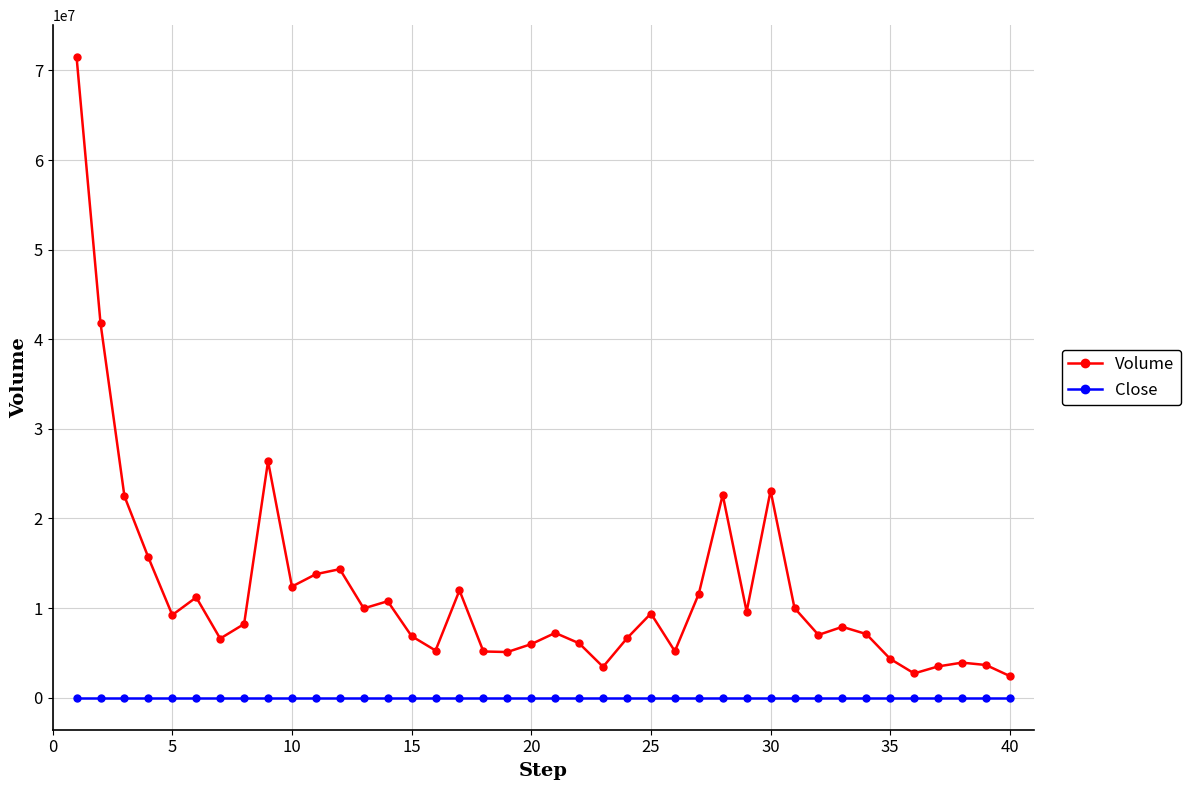

What are all the series names shown in the legend?

Volume, Close